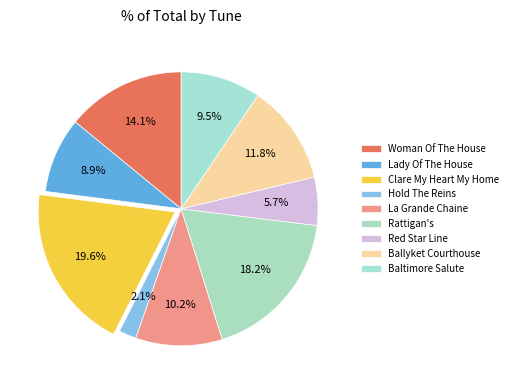

The Hold The Reins slice represents 12% of the pie. True or false?

False